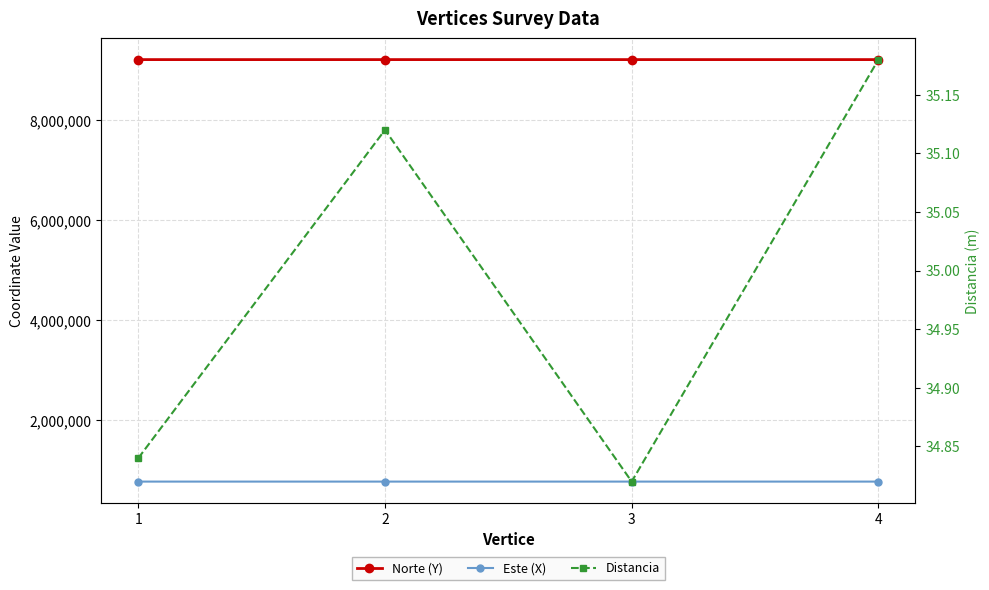

What are all the series names shown in the legend?

Norte (Y), Este (X), Distancia